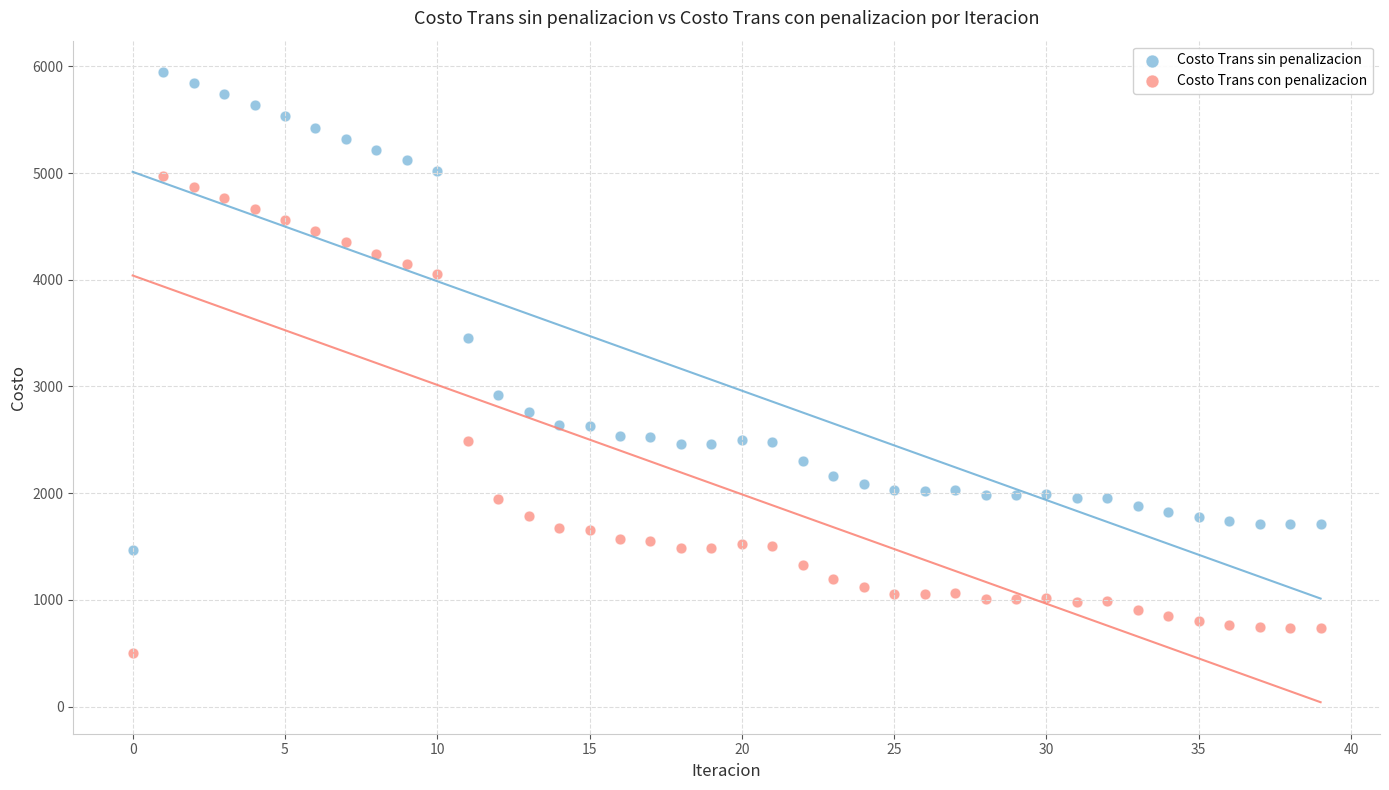

What are all the series names shown in the legend?

Costo Trans sin penalizacion, Costo Trans con penalizacion